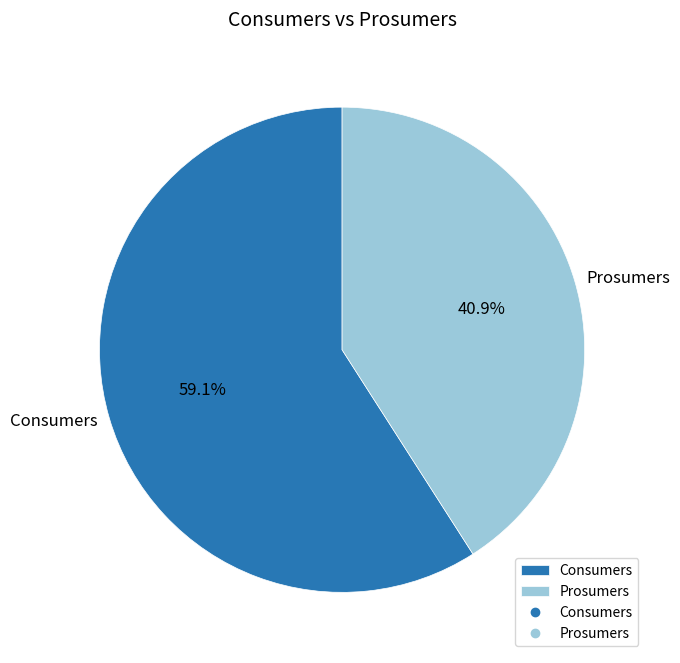

Count the number of slices in the pie.

2